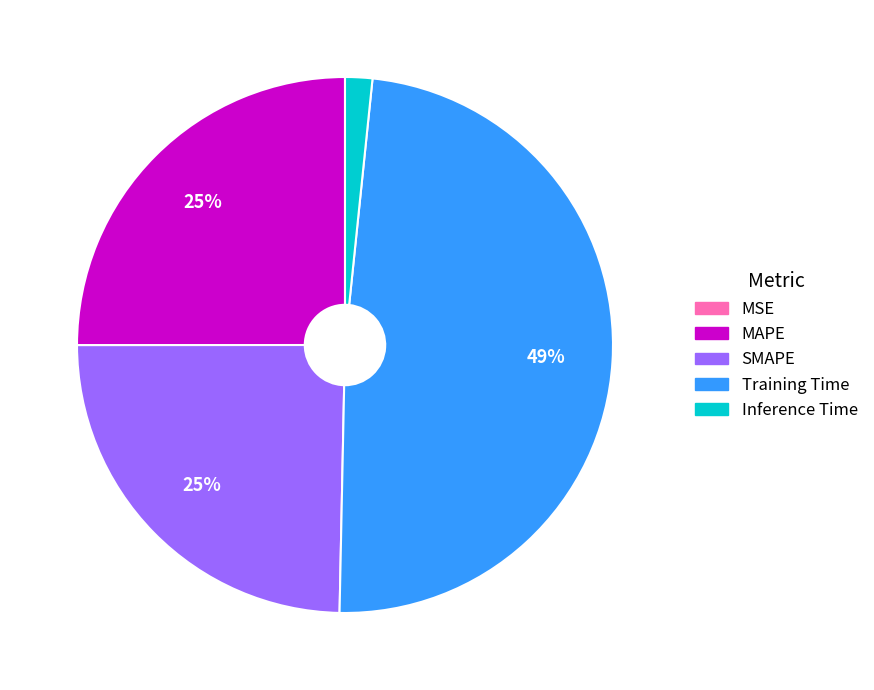

To the nearest percent, what percentage of the pie is SMAPE?

25%